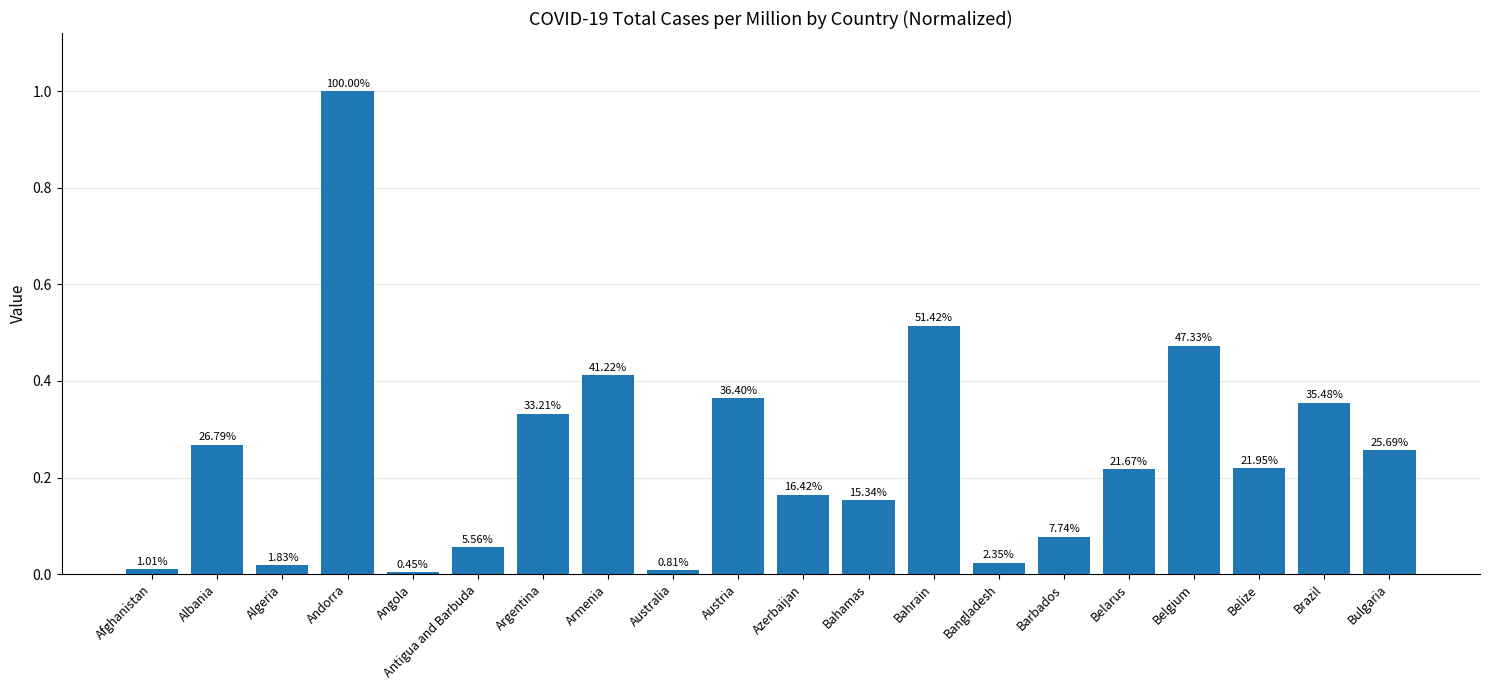

How many bars are there in total?

20